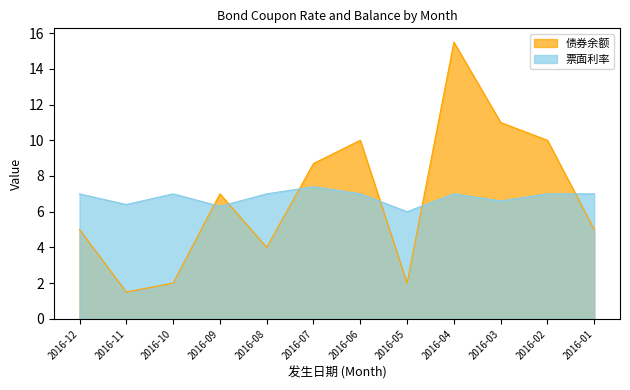

True or false: 票面利率 has more than 0 points higher than both neighbors.

True